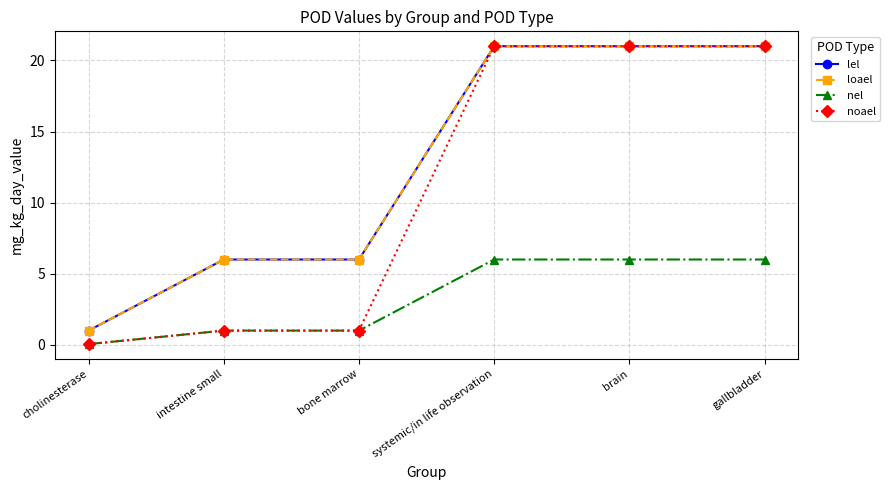

The value of noael at intestine small is 1.0. True or false?

True